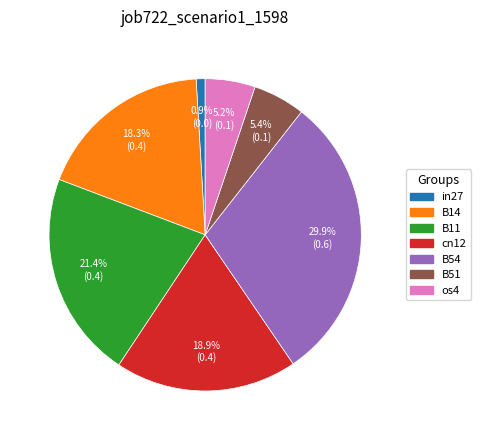

To the nearest percent, what percentage of the pie is B14?

18%